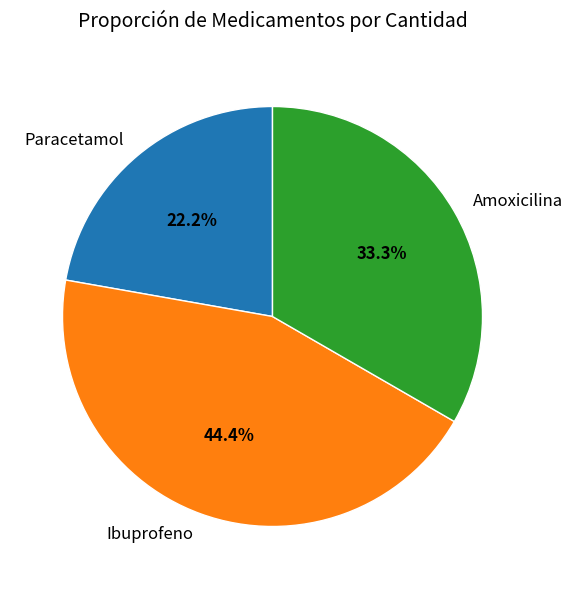

What is the total percentage of Ibuprofeno and Amoxicilina?

77.8%